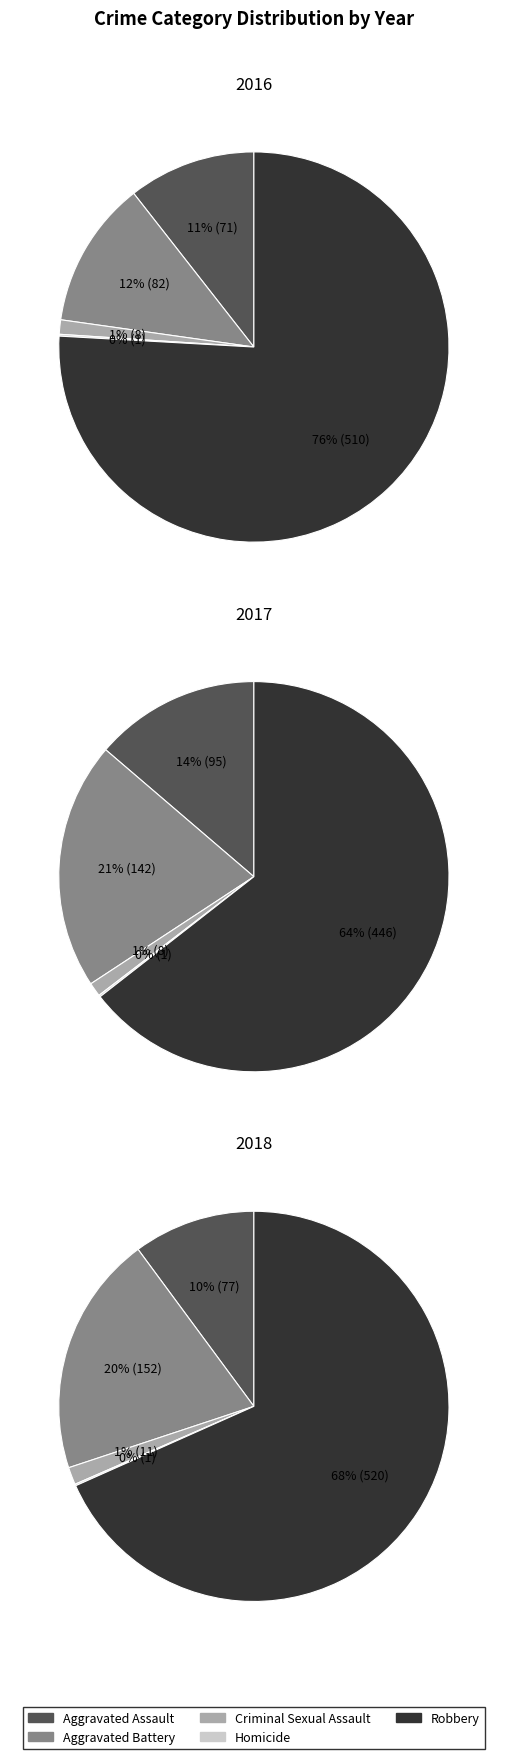

To the nearest percent, what is the combined percentage of values_2017 and 3?

12%